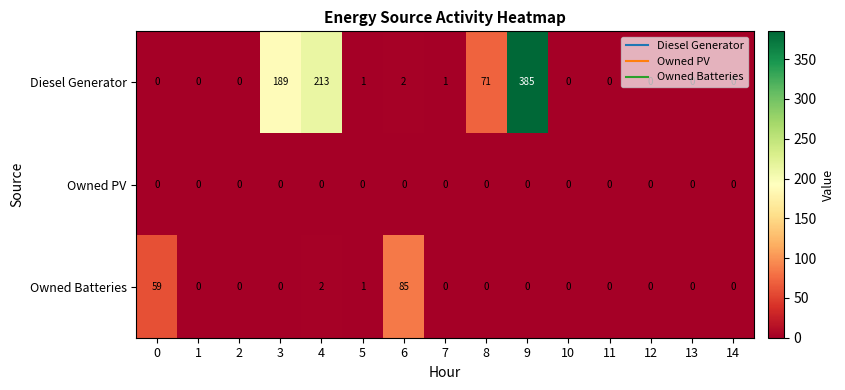

At which category is the sum across all series the highest?

9